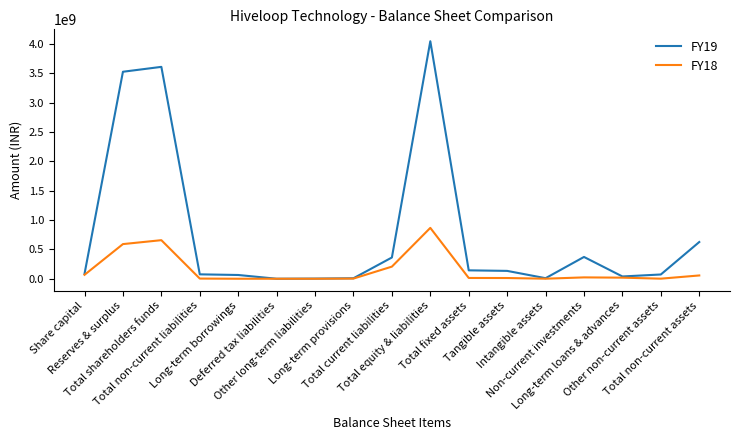

What is the sum of all FY19 values?

13164615057